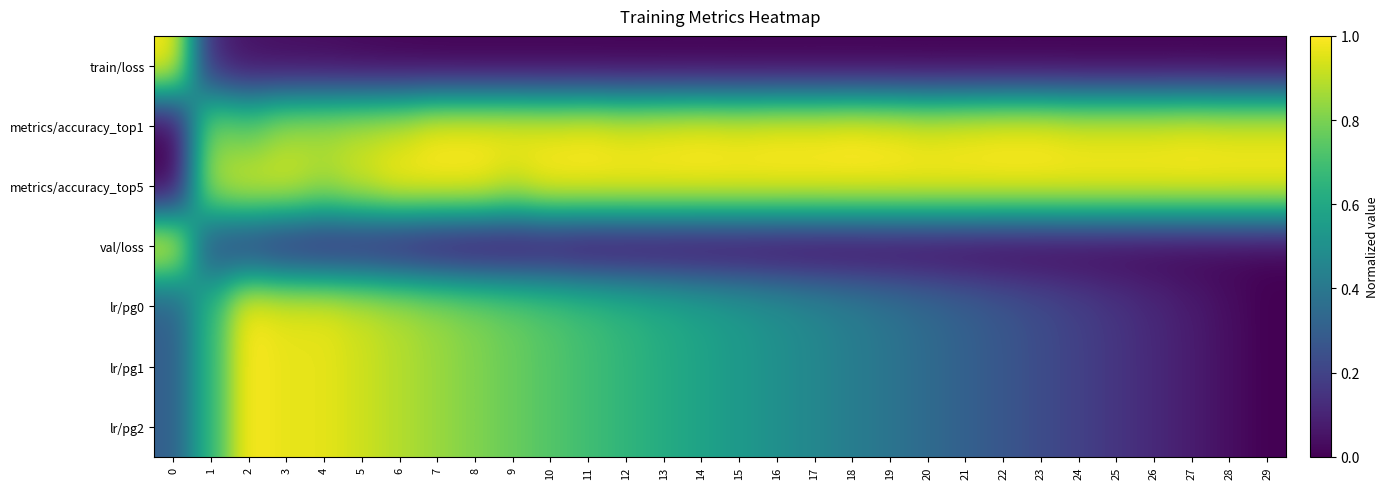

What is the spread (max minus min) of values at 3?

0.9